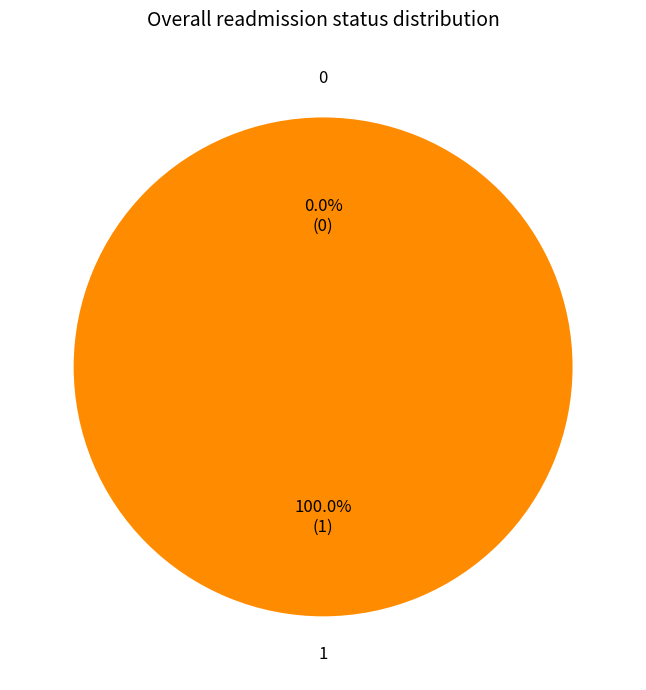

Combined, do 0 and 1 account for over 50%?

Yes